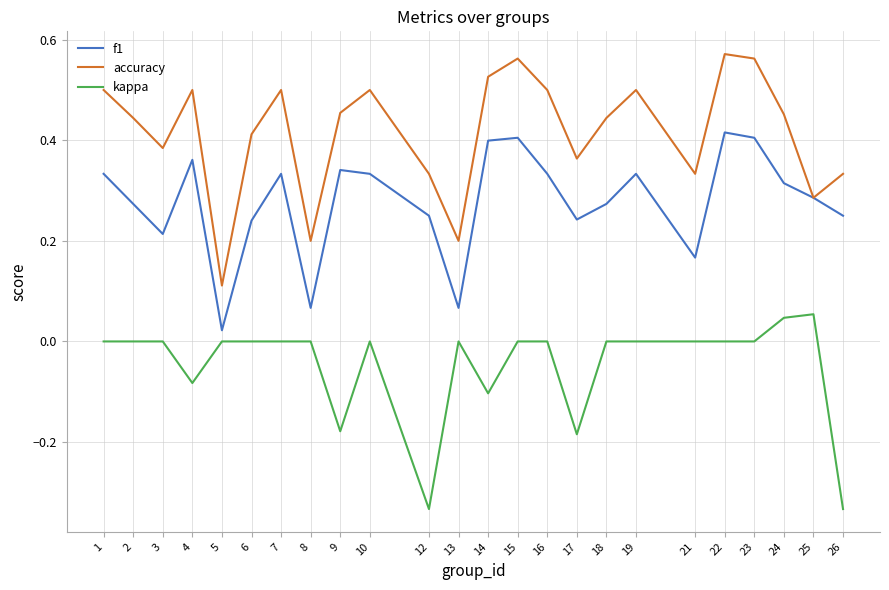

Which category has the lowest value in the accuracy series?

5